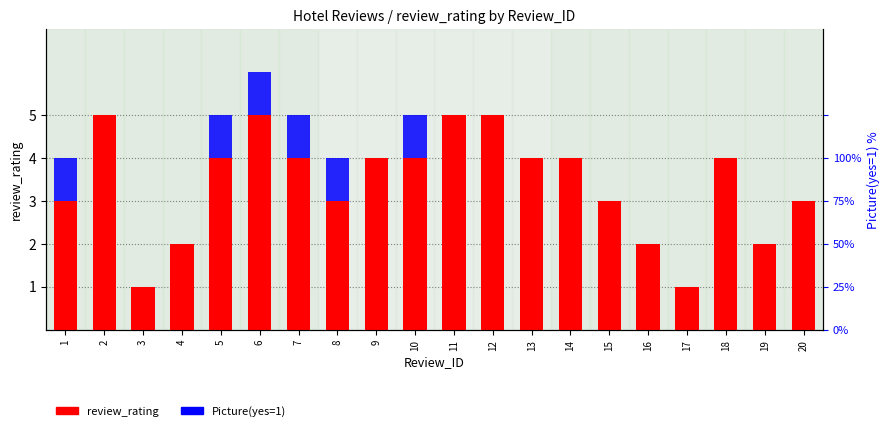

Reading left to right, transcribe all the data shown in this chart.

review_rating: 3	5	1	2	4	5	4	3	4	4	5	5	4	4	3	2	1	4	2	3
Picture(yes=1): 1	0	0	0	1	1	1	1	0	1	0	0	0	0	0	0	0	0	0	0